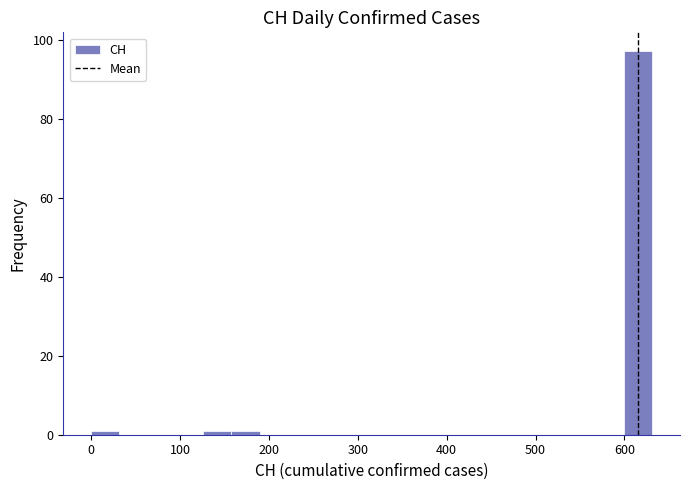

Around what value on the x-axis is the tallest bar? Give the approximate position of its centre, as read against the axis.

620